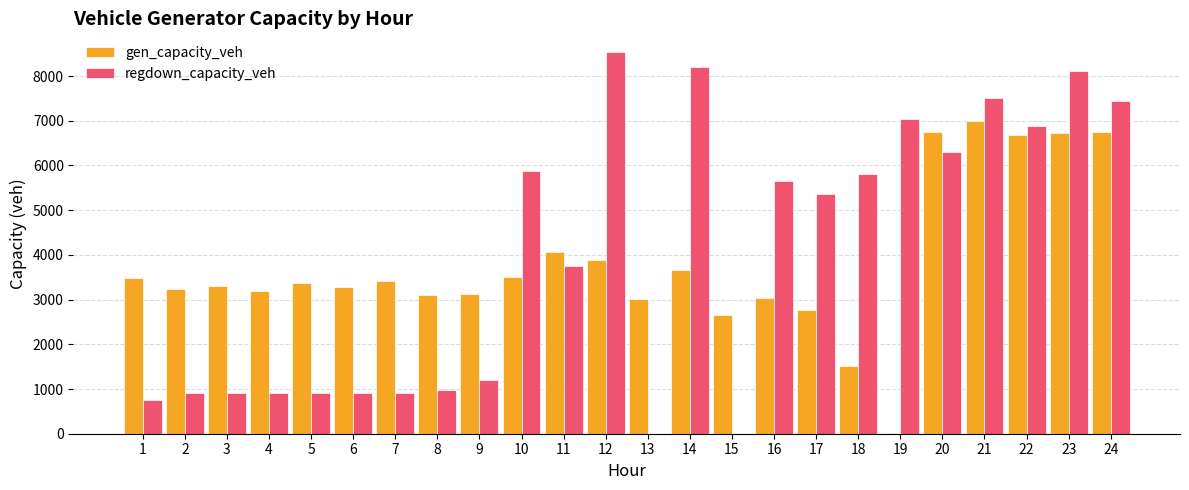

What is the sum of the gen_capacity_veh values at 10 and 8?

6603.9